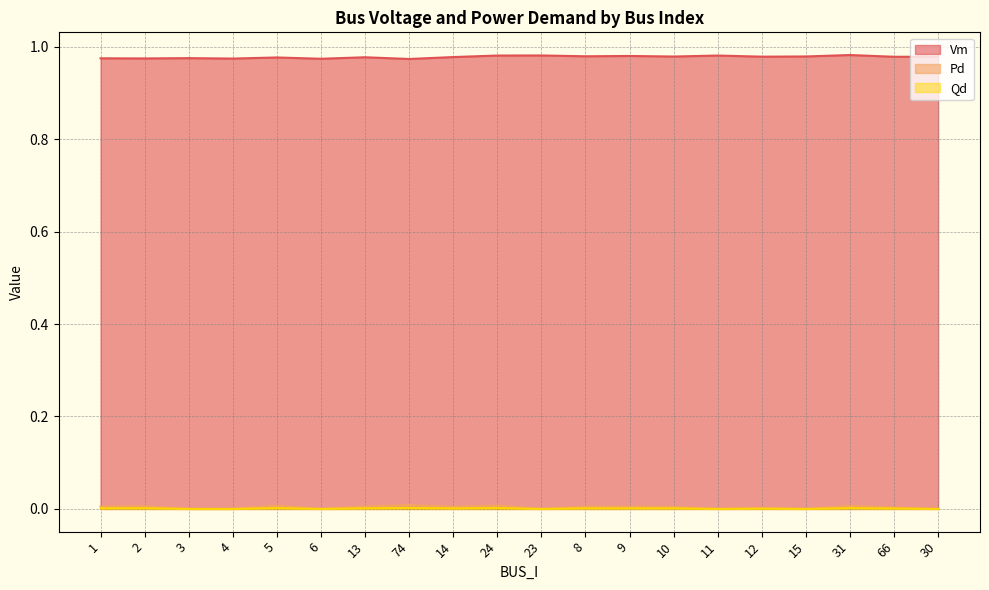

True or false: Qd has more than 2 interior local peaks.

True